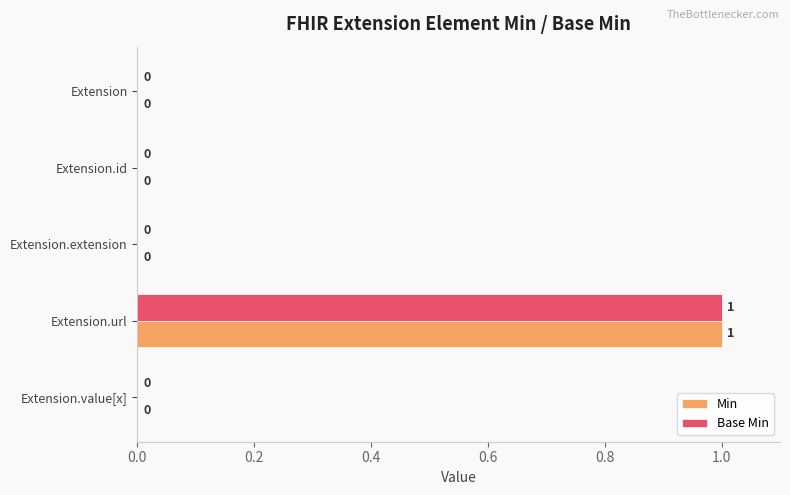

What are all the series names shown in the legend?

Min, Base Min